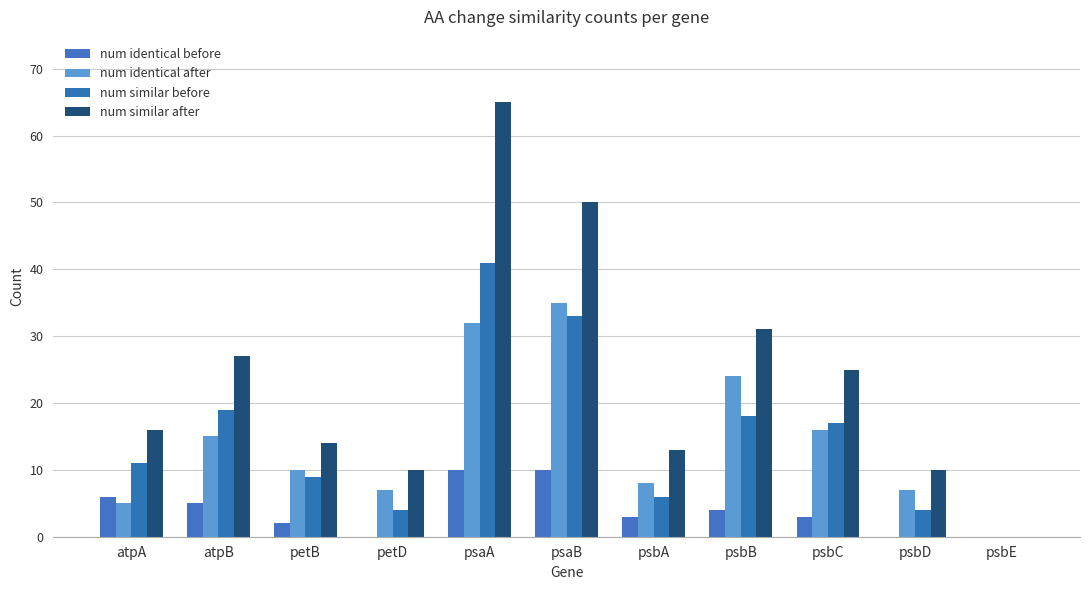

Reading left to right, extract all data points from this chart.

num identical before: atpA=6	atpB=5	petB=2	petD=0	psaA=10	psaB=10	psbA=3	psbB=4	psbC=3	psbD=0	psbE=0
num identical after: atpA=5	atpB=15	petB=10	petD=7	psaA=32	psaB=35	psbA=8	psbB=24	psbC=16	psbD=7	psbE=0
num similar before: atpA=11	atpB=19	petB=9	petD=4	psaA=41	psaB=33	psbA=6	psbB=18	psbC=17	psbD=4	psbE=0
num similar after: atpA=16	atpB=27	petB=14	petD=10	psaA=65	psaB=50	psbA=13	psbB=31	psbC=25	psbD=10	psbE=0